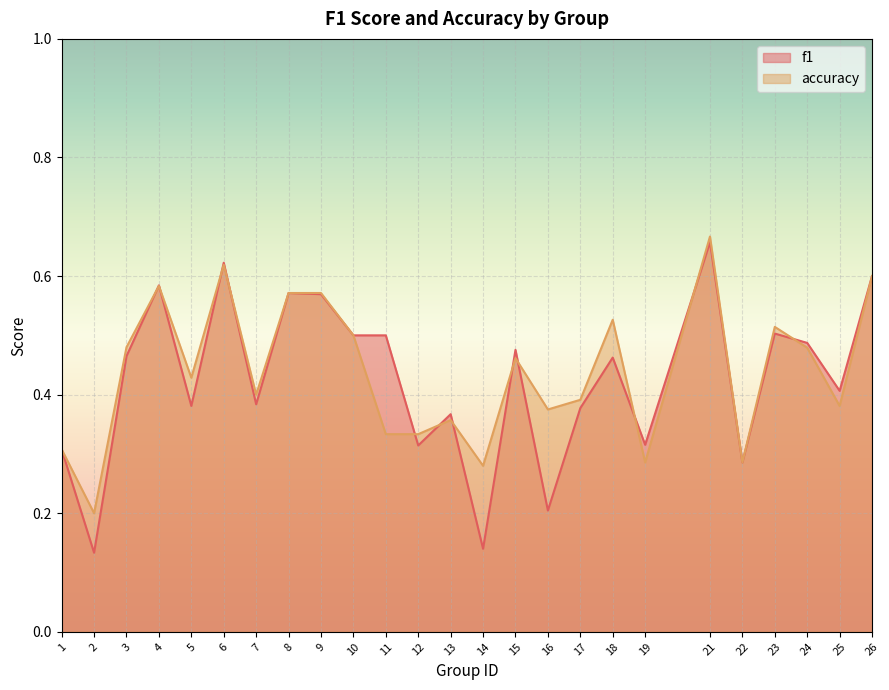

Between which two adjacent categories do f1 and accuracy first intersect?

3 and 4